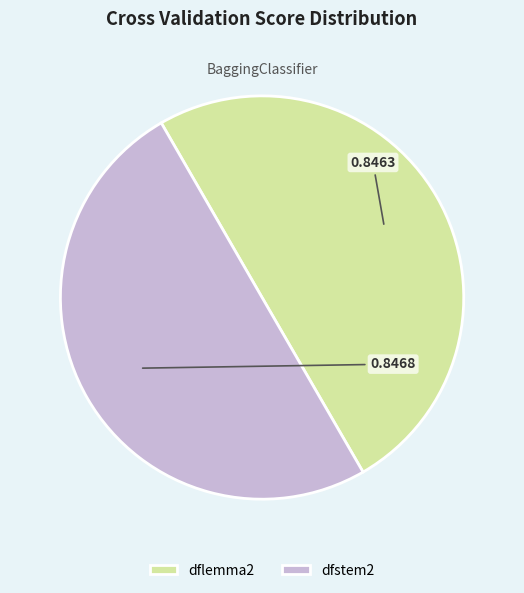

Is the sum of dflemma2 and dfstem2 greater than half?

Yes